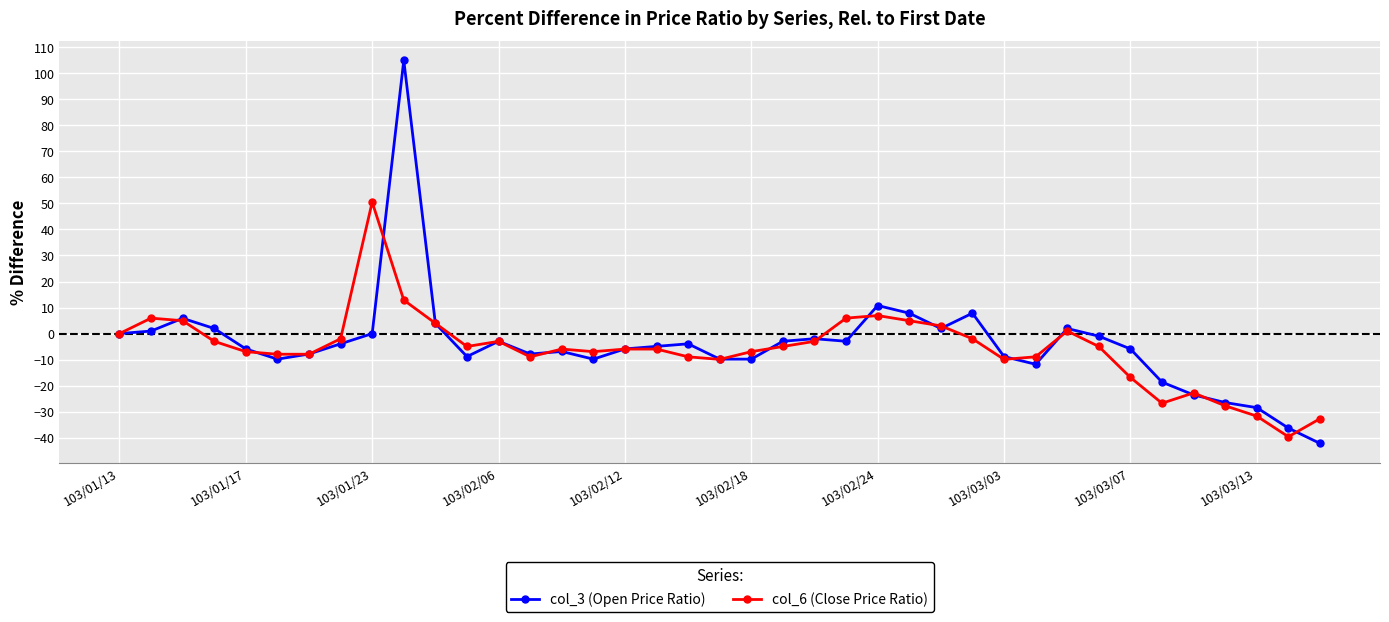

What is the average value of the col_3 (Open Price Ratio) series?

-4.1